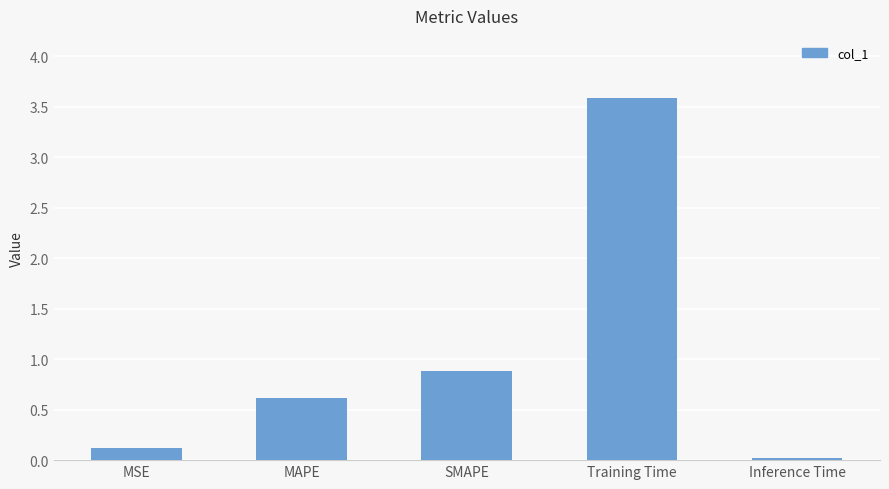

What is the value of the 1st bar from the left?

0.1